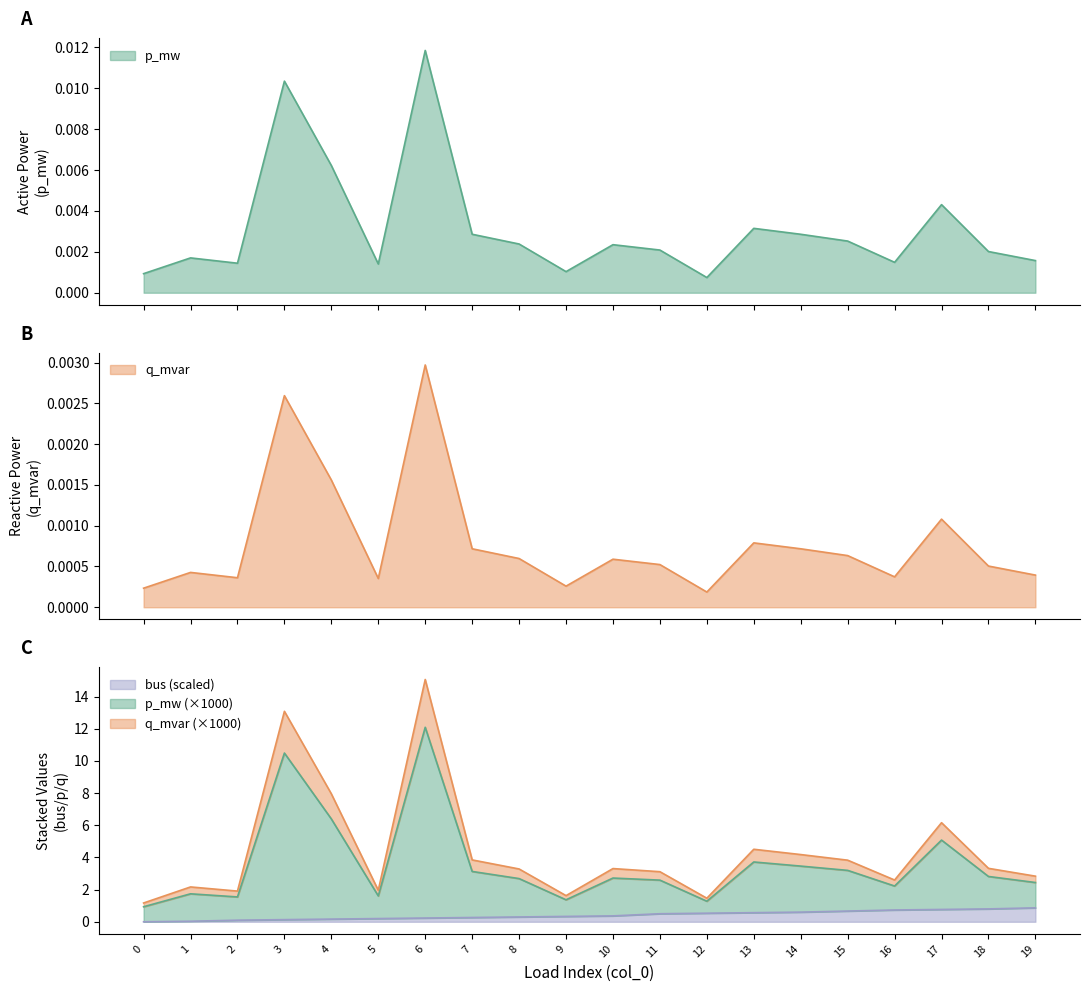

True or false: p_mw has a value of 0.0 at 10.

True